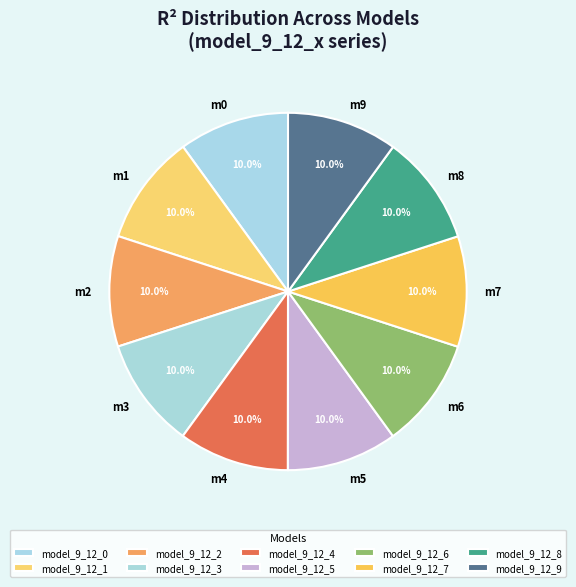

What percentage is NOT represented by m6?

90.0%